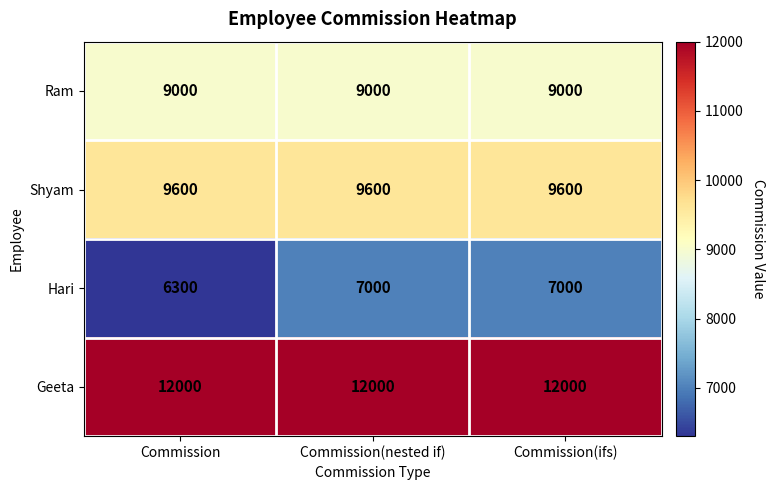

What is the difference between the Hari values at Commission(nested if) and Commission?

700